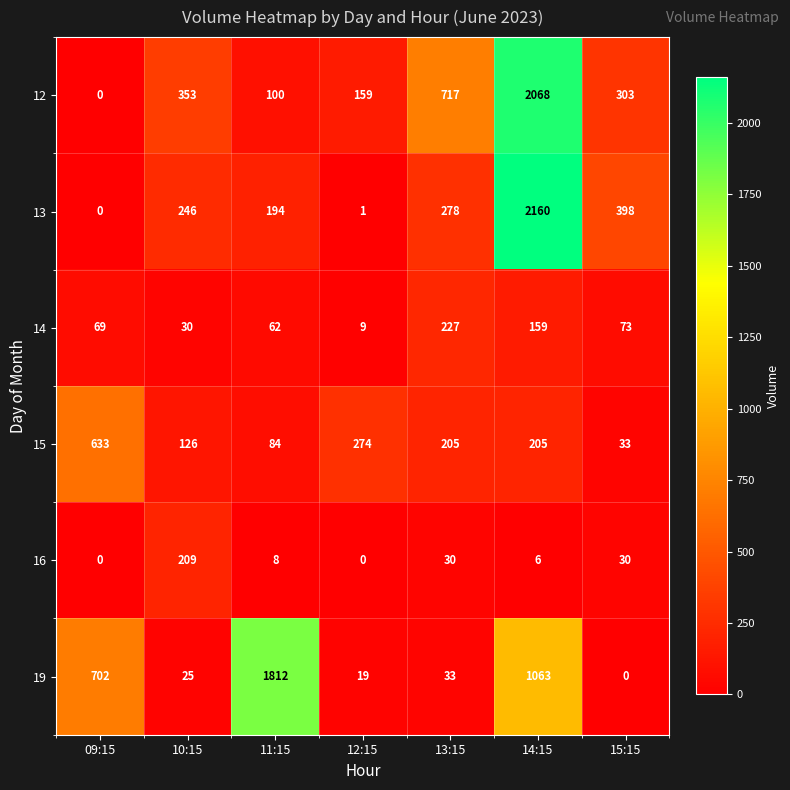

What is the average value of the 12 series?

529